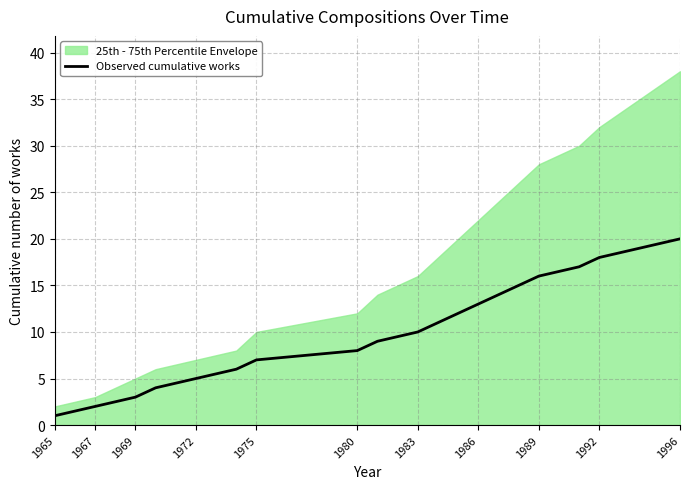

Does the chart display data point markers on the line(s)?

No